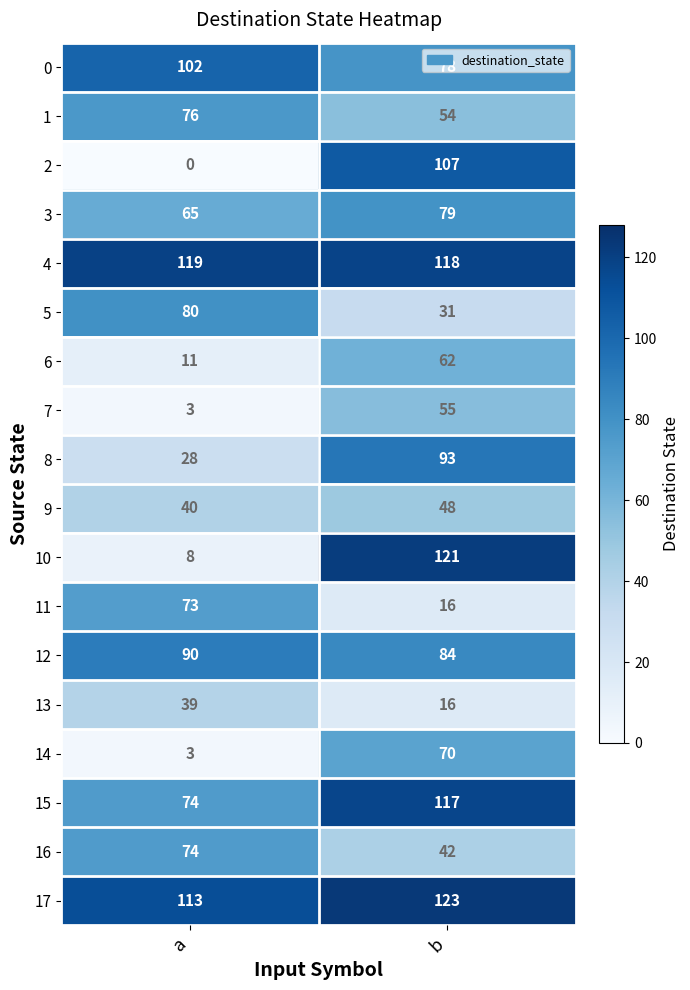

Between a and b, which series saw the biggest shift?

10